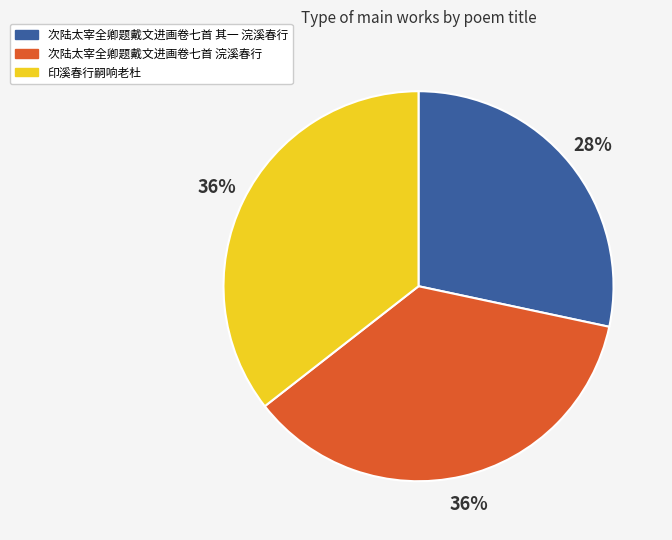

Is 次陆太宰全卿题戴文进画卷七首 浣溪春行 the majority of the pie?

No